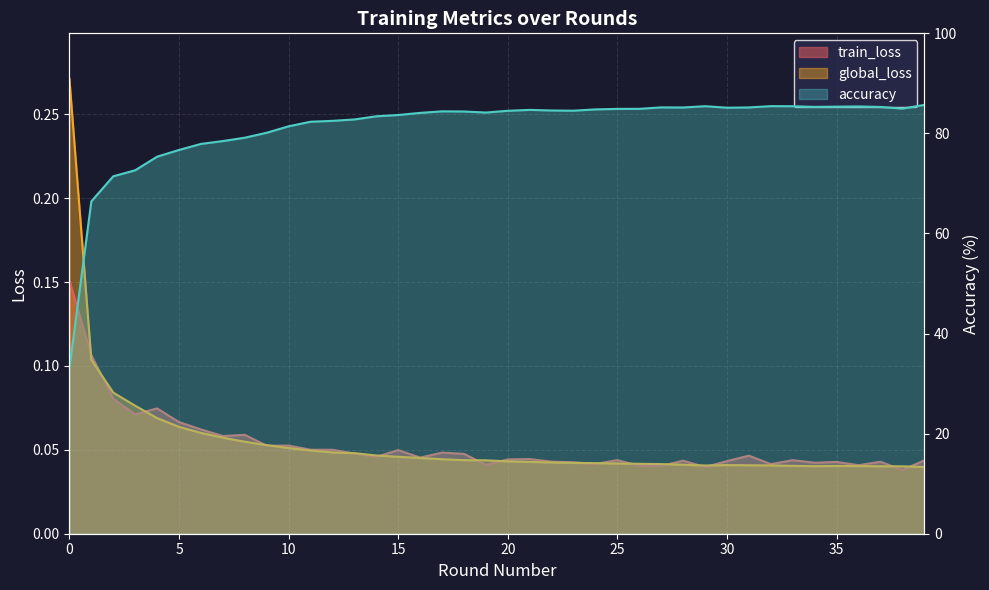

What is the average value of the train_loss series?

0.1